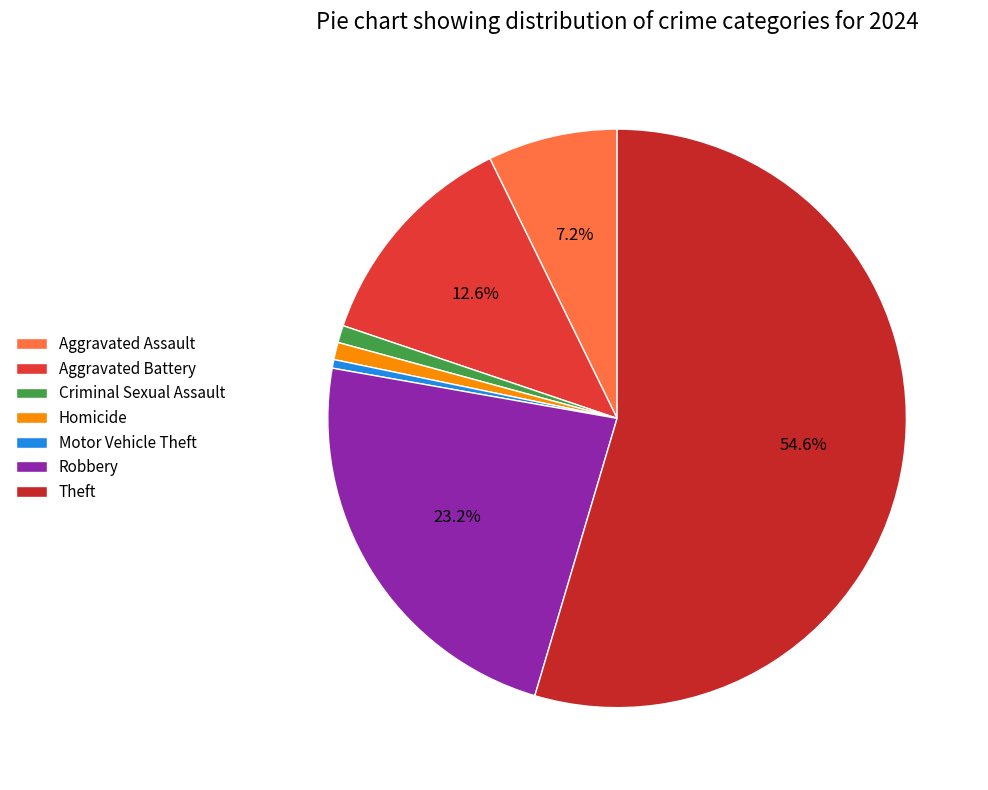

To the nearest percent, what is the difference between the Aggravated Battery and Robbery slice percentages?

11%